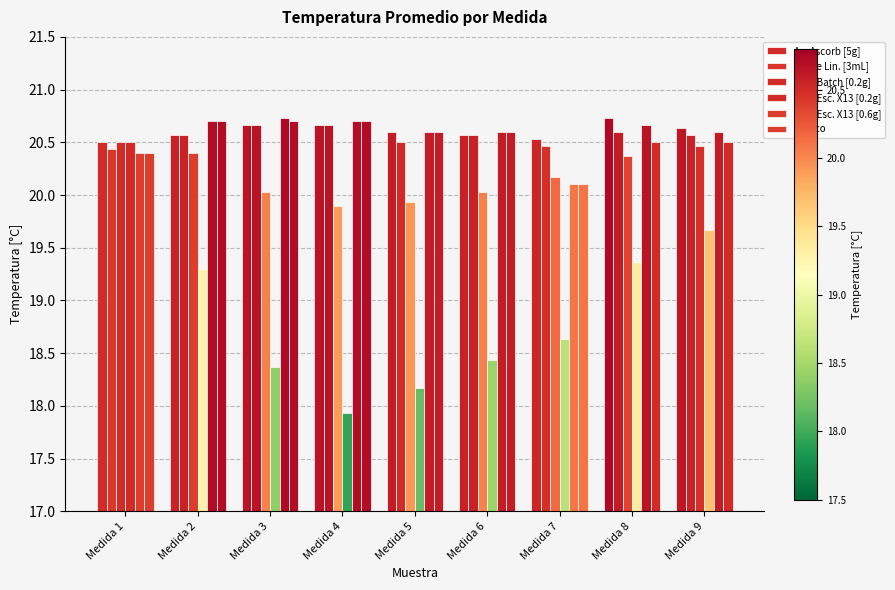

Is it true that Ac. Ascorb [5g] equals 20.6 at Medida 9?

True